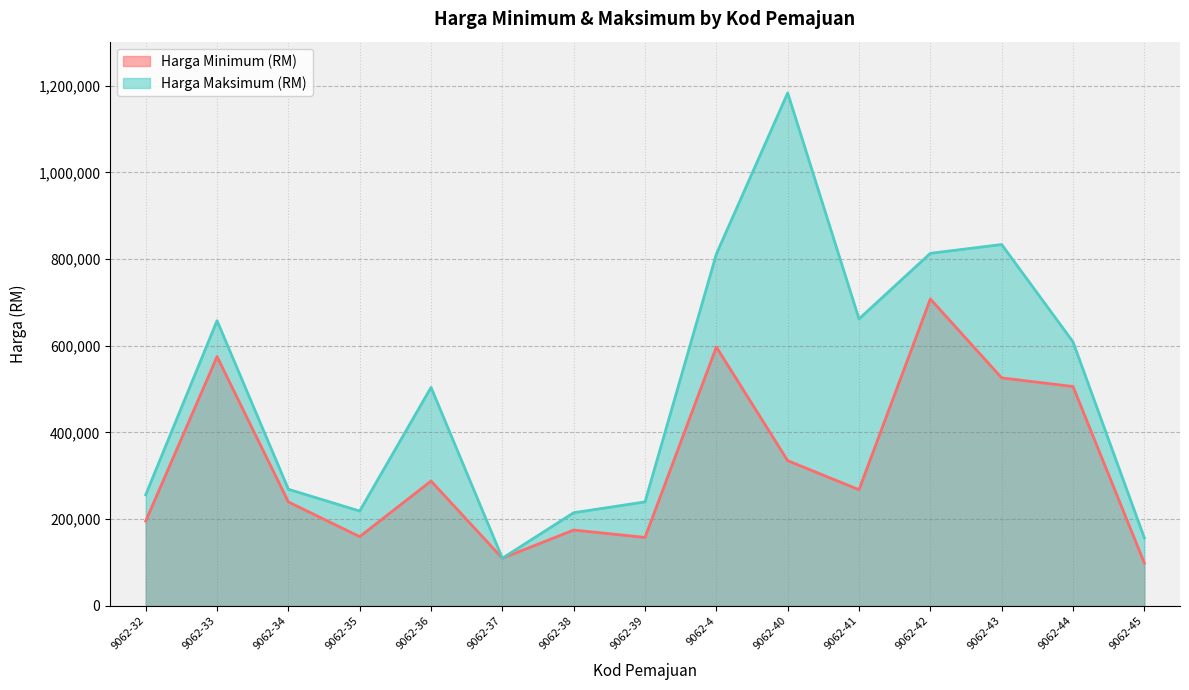

Which series changed the most between 9062-41 and 9062-43?

Harga Minimum (RM)